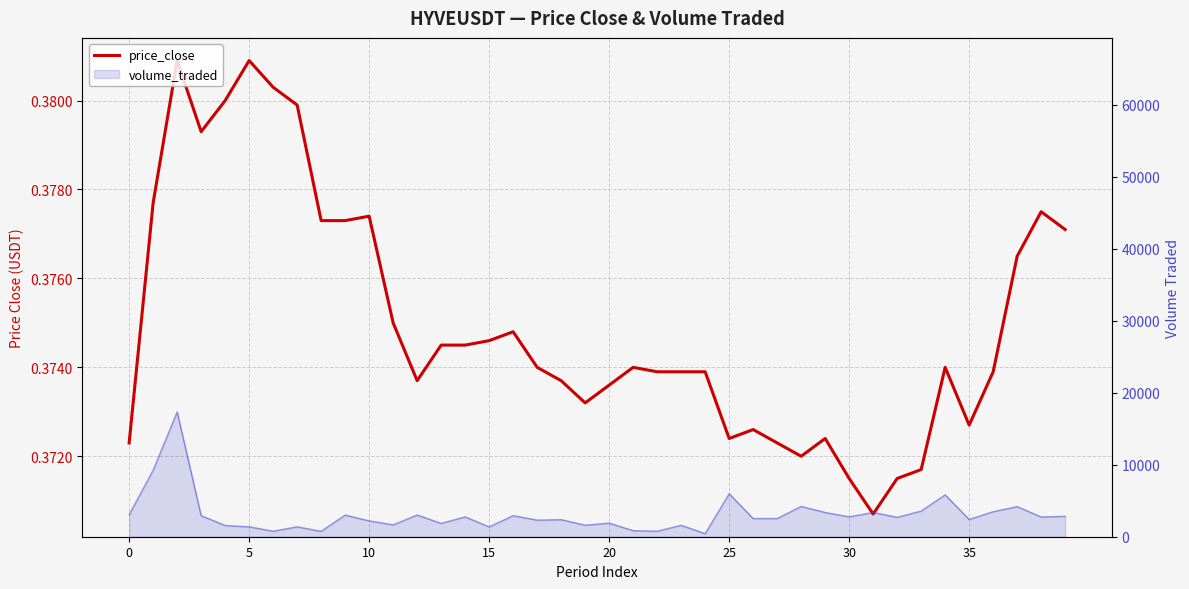

True or false: the data shows 0.4 at 25.

True